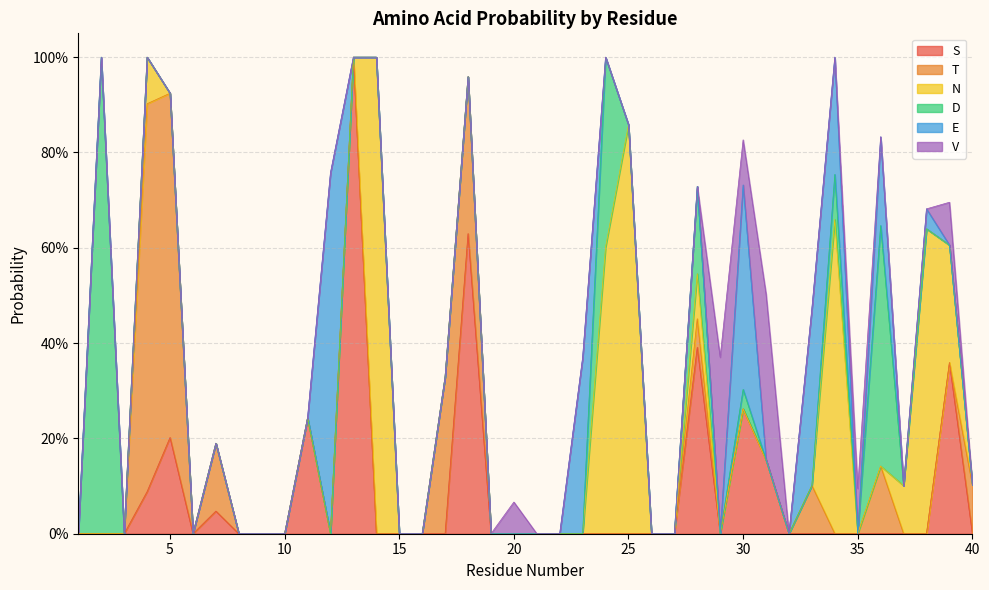

Where do E and S first cross each other?

11 and 12